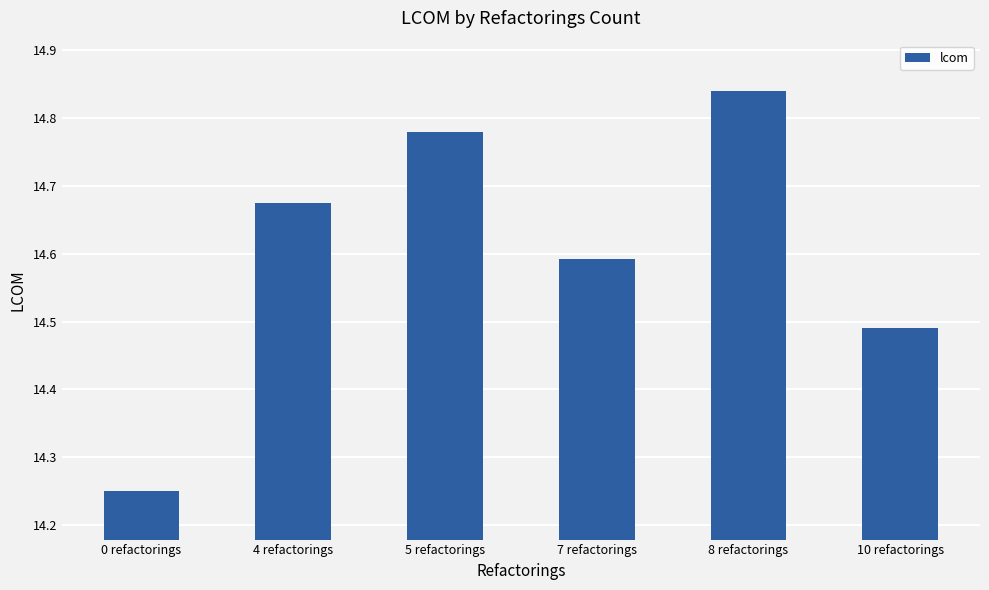

Count the values in the range 14 to 15.

6